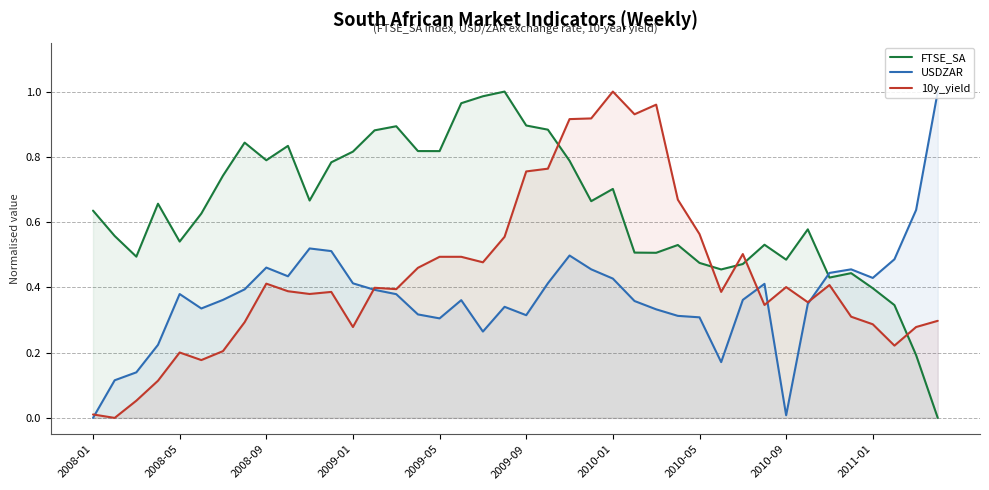

True or false: FTSE_SA has a value of 0.2 at 2010-05.

False